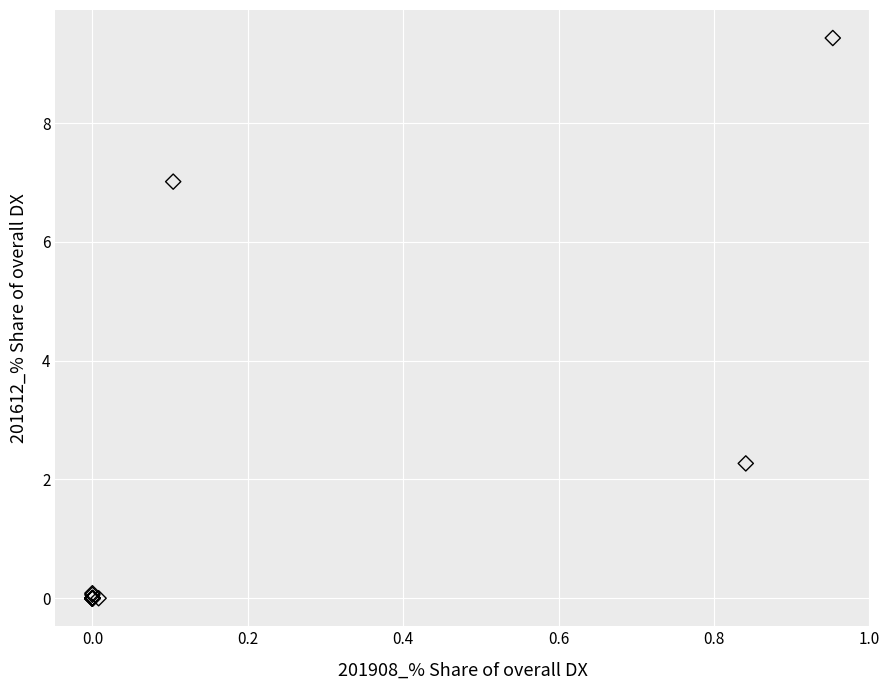

What Y value in the scatter plot is closest to 4?

2.3